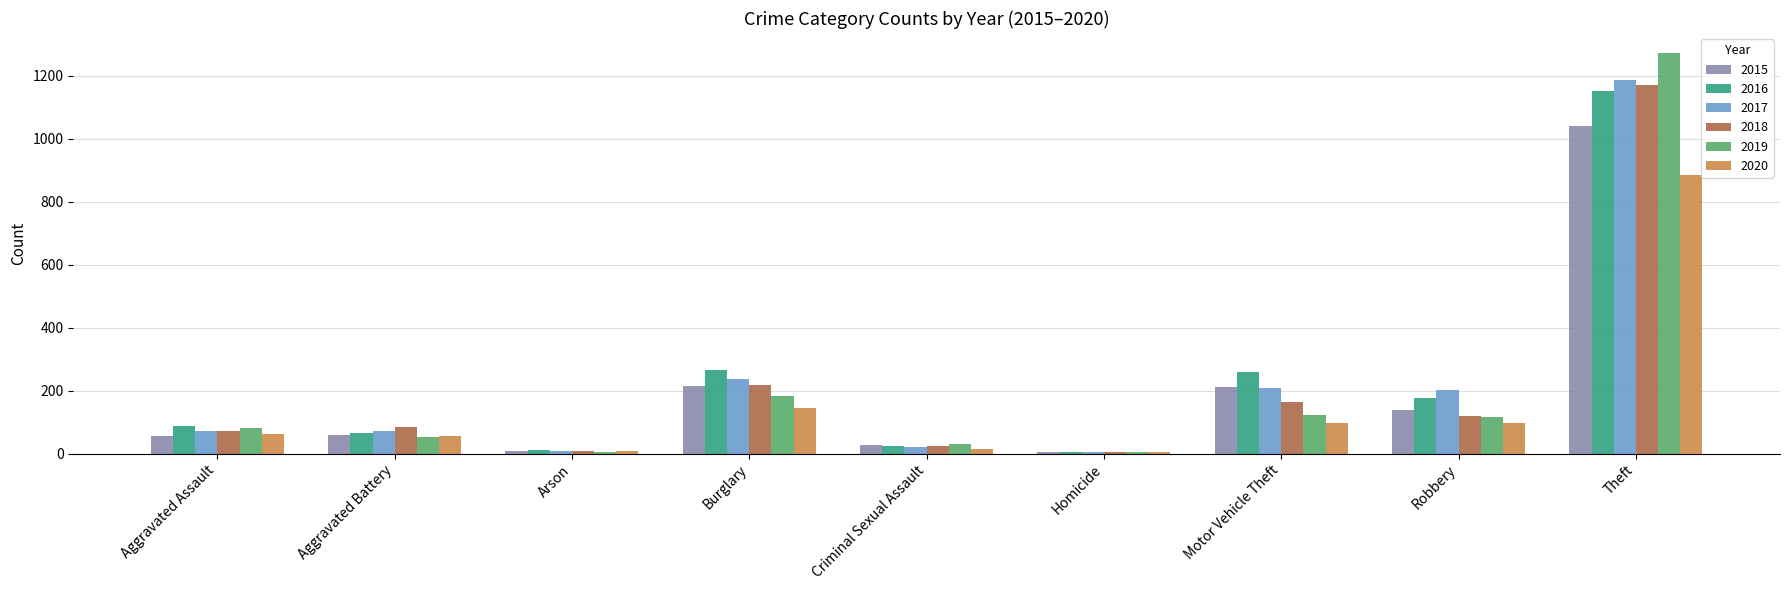

Between Aggravated Battery and Theft, which series saw the biggest shift?

2019